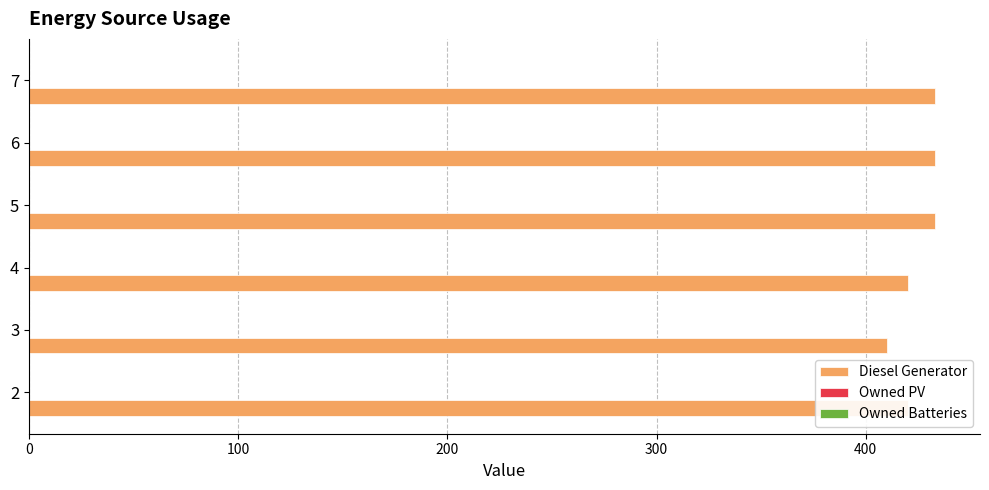

What is the smallest value displayed?

410